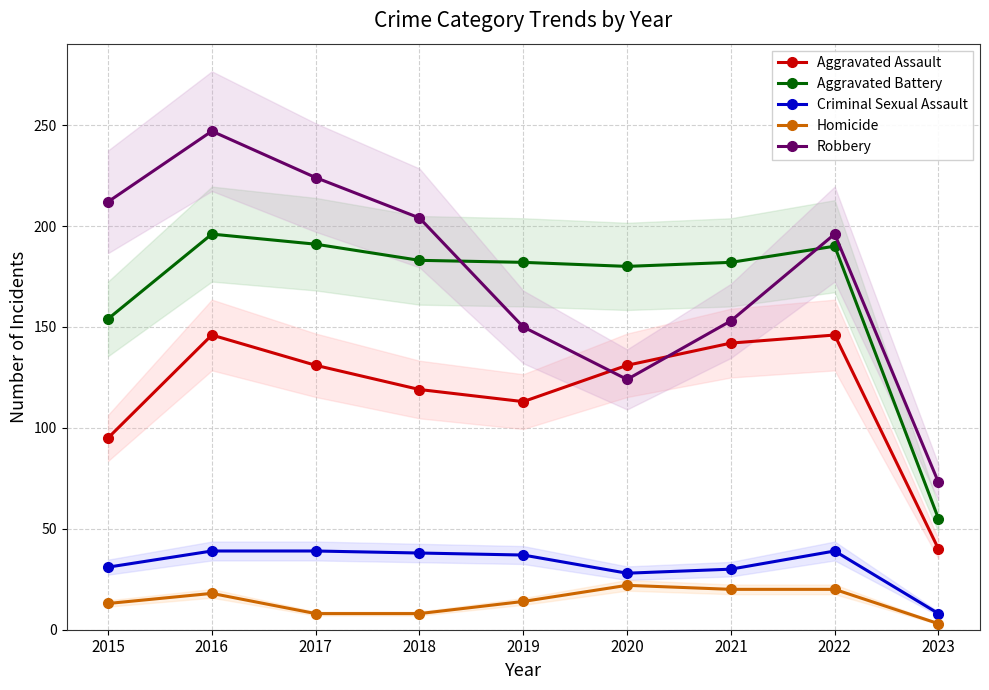

In Homicide, how many points are higher than both neighbors (excluding endpoints)?

2